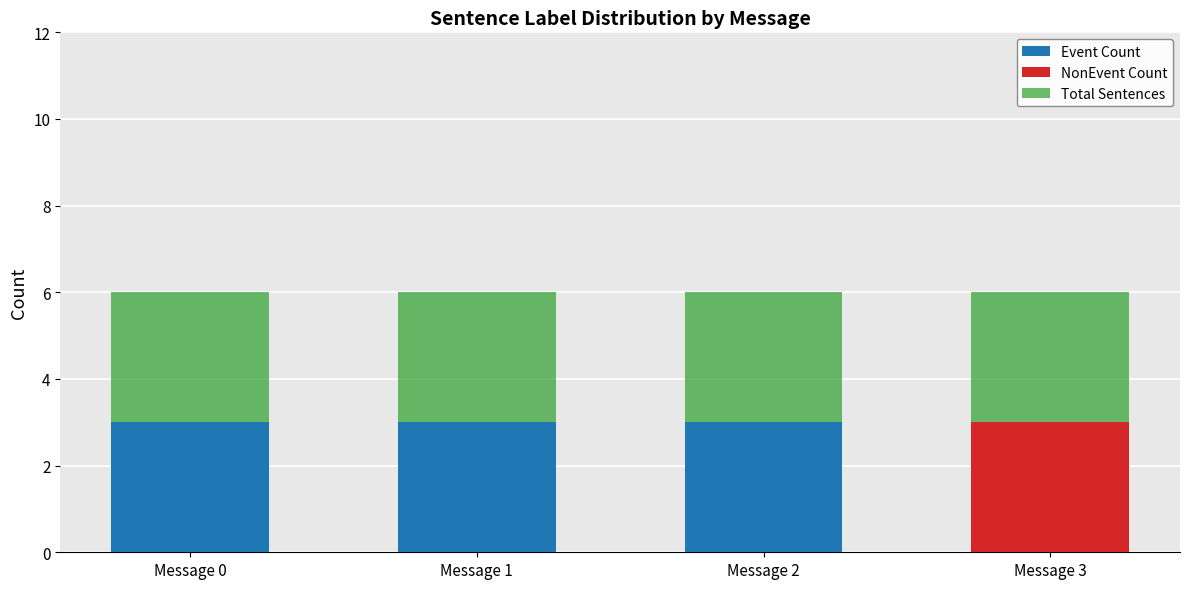

What is the total value across all series at Message 1?

6